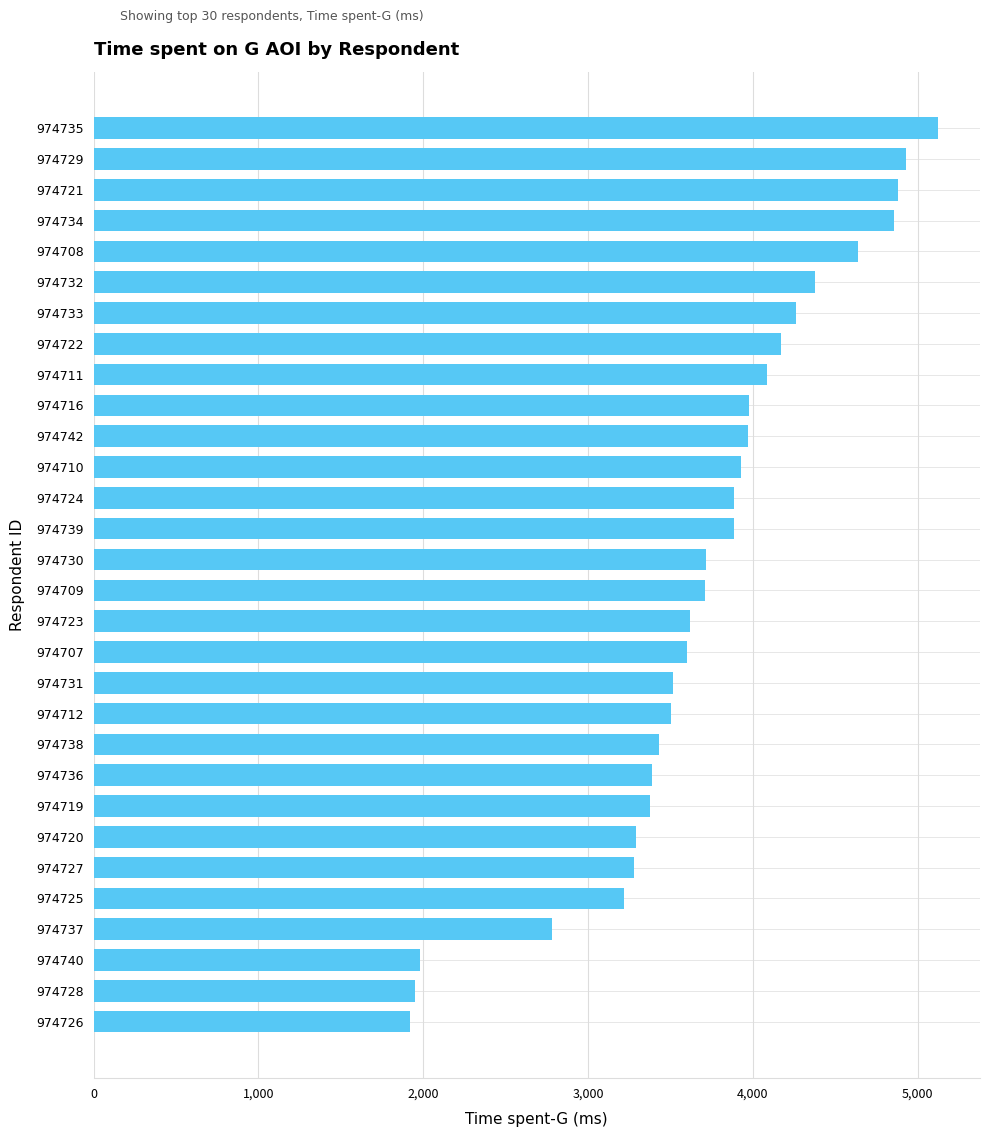

The value at 974707 is 4929. True or false?

False